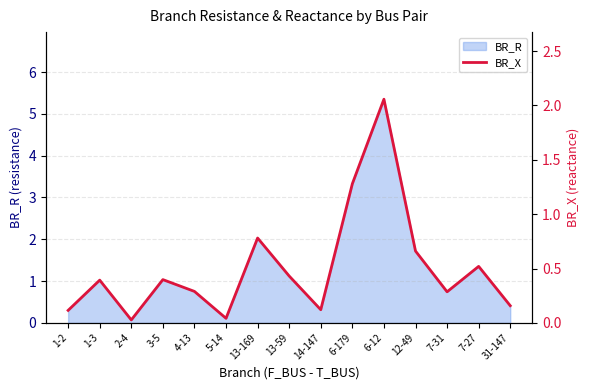

What is the maximum value shown in the chart?

2.1